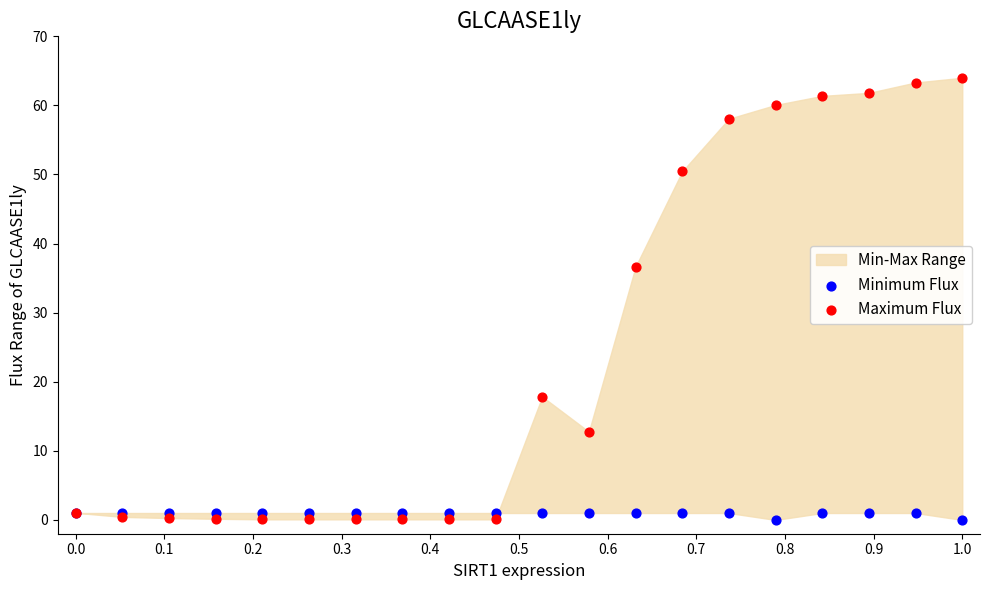

Which series has the widest spread of Y values?

Maximum Flux